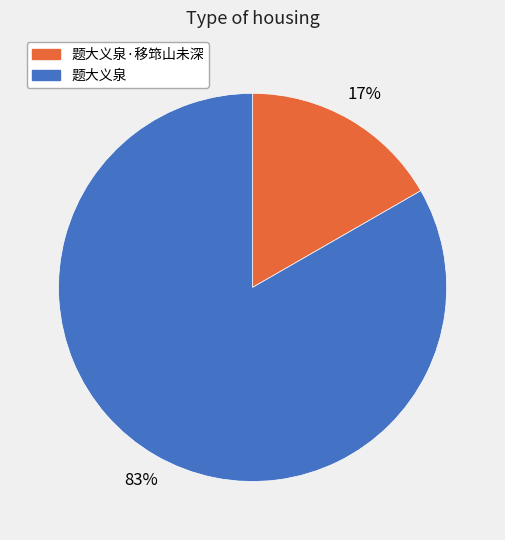

Which has a higher value, 题大义泉 or 题大义泉·移筇山未深?

题大义泉